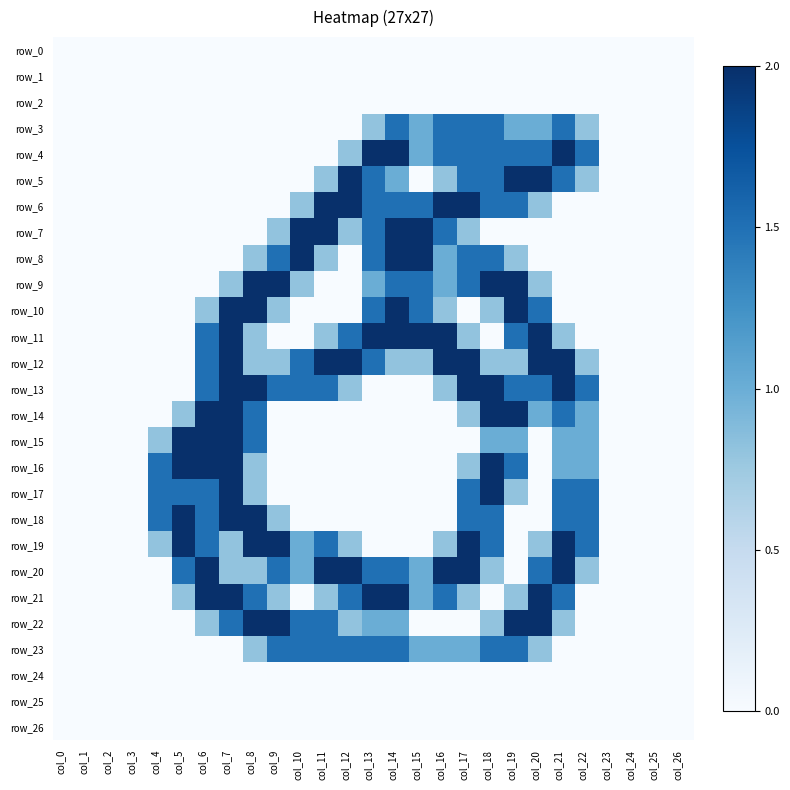

What is the maximum value for row_19?

2.0